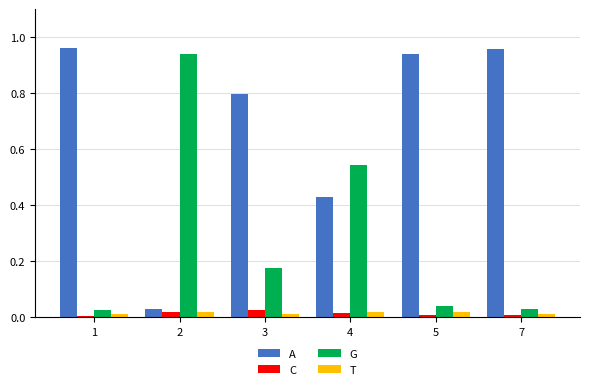

Is the value of C at 3 greater than the value of G at 2?

No